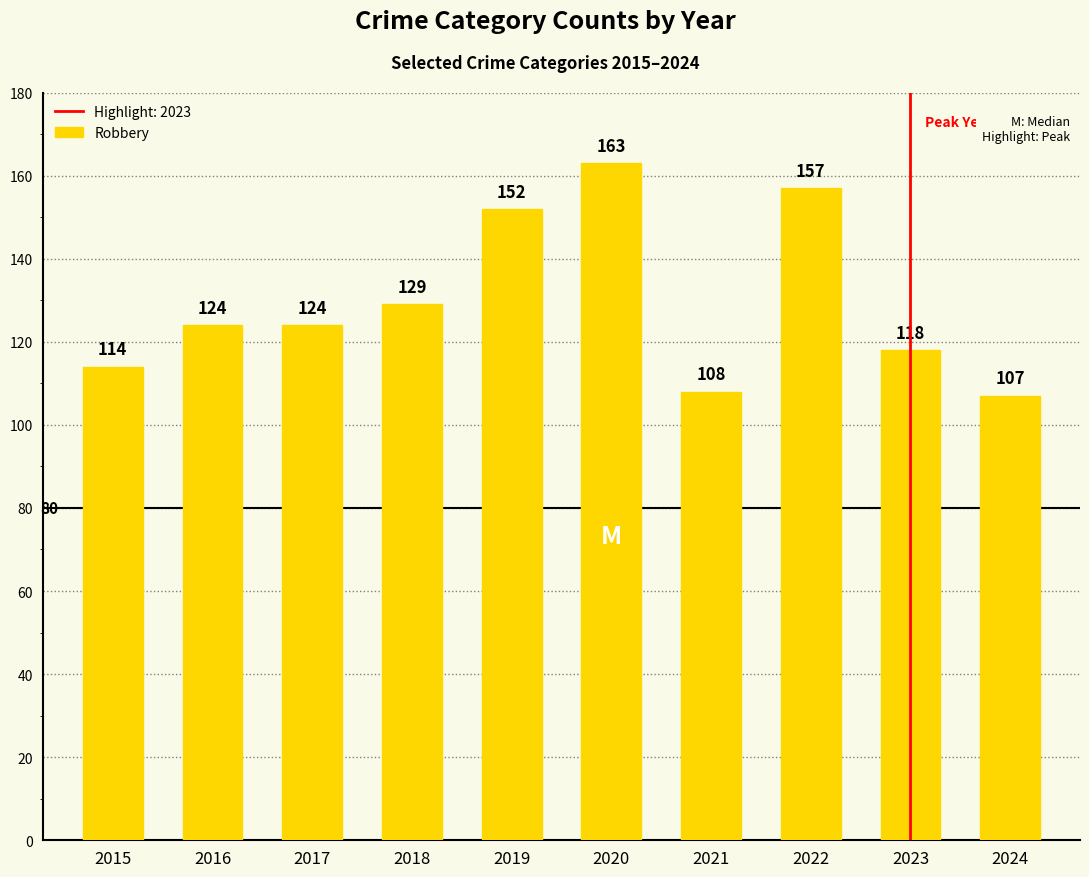

Reading left to right, what are all the values shown in this chart?

114	124	124	129	152	163	108	157	118	107